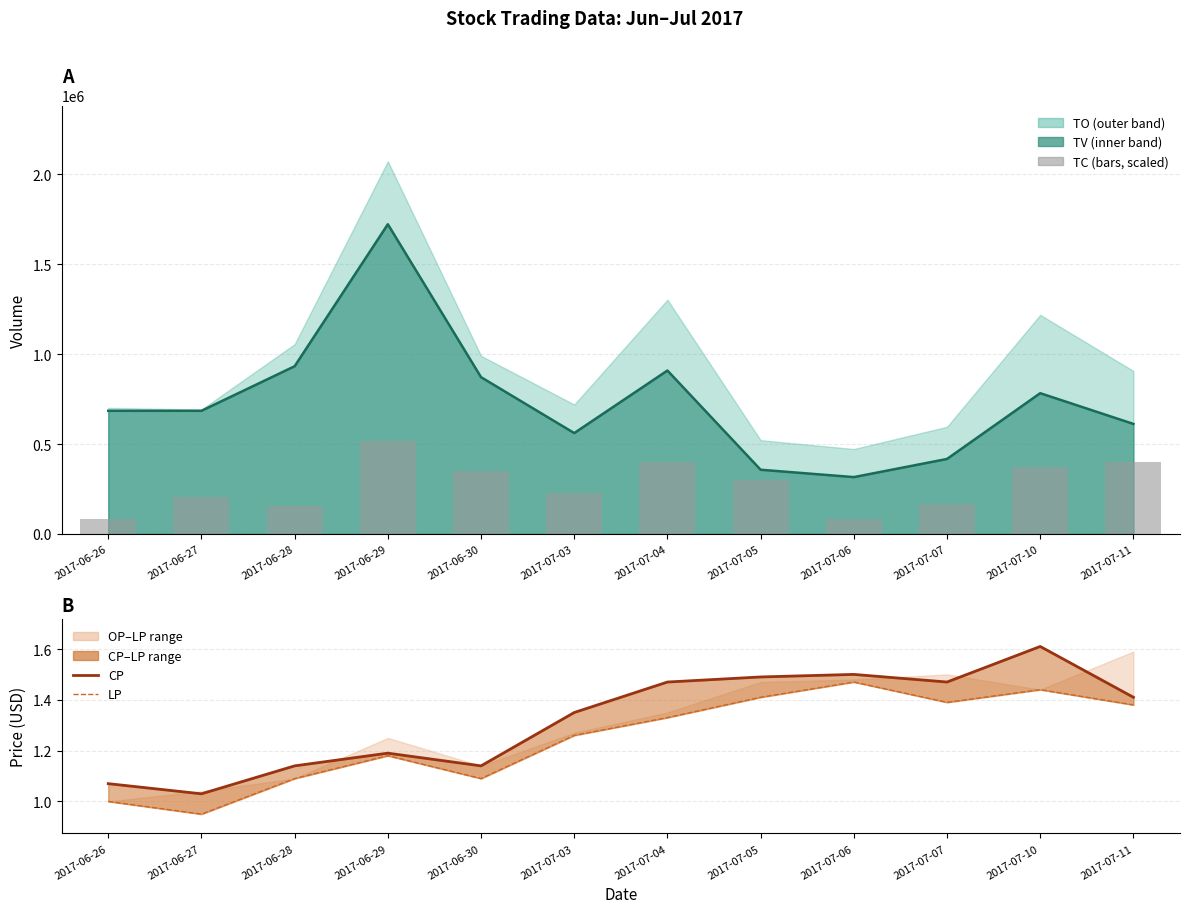

What is the difference between the LP values at 2017-06-30 and 2017-06-29?

0.1